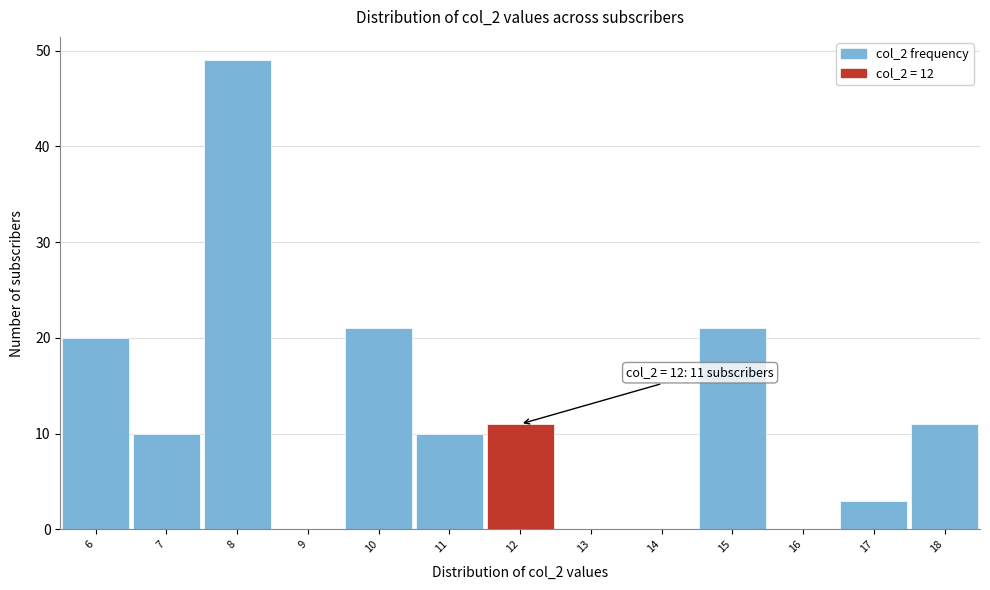

Which range on the x-axis has the tallest bar?

7.5 to 8.5